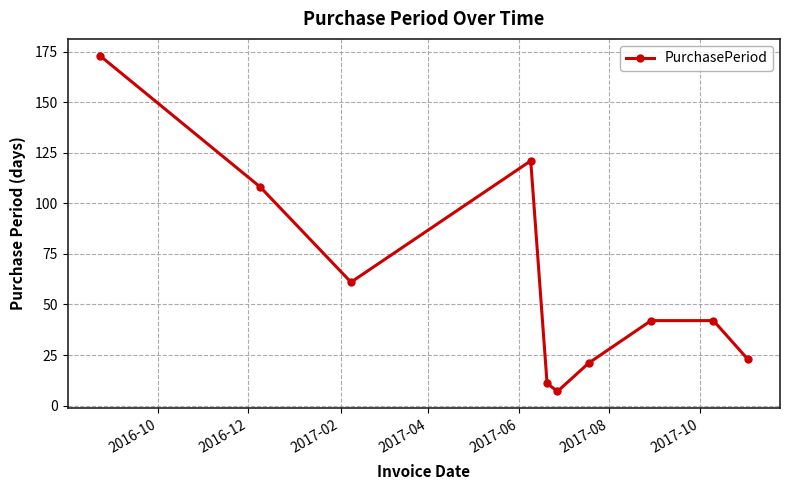

How many data points does each series have?

10